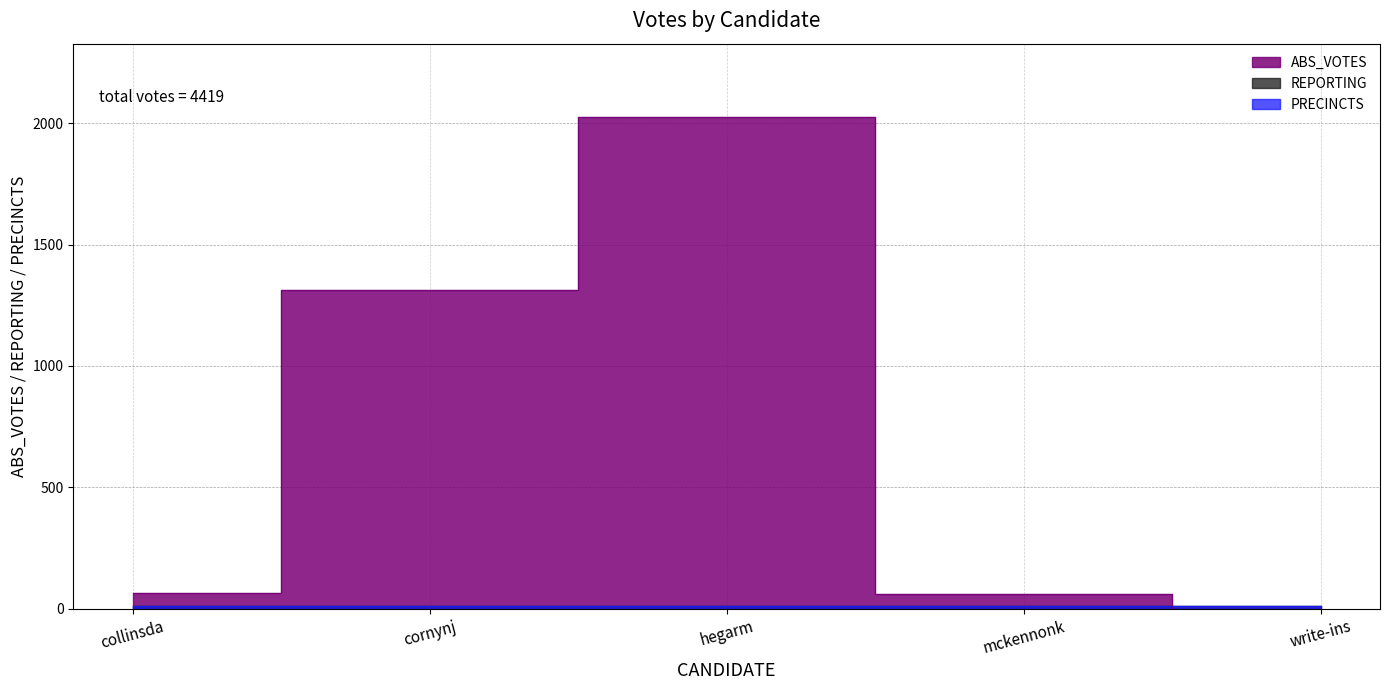

Reading left to right, extract all data points from this chart.

ABS_VOTES: collinsda=66	cornynj=1312	hegarm=2024	mckennonk=60	write-ins=0
REPORTING: collinsda=10	cornynj=10	hegarm=10	mckennonk=10	write-ins=10
PRECINCTS: collinsda=10	cornynj=10	hegarm=10	mckennonk=10	write-ins=10